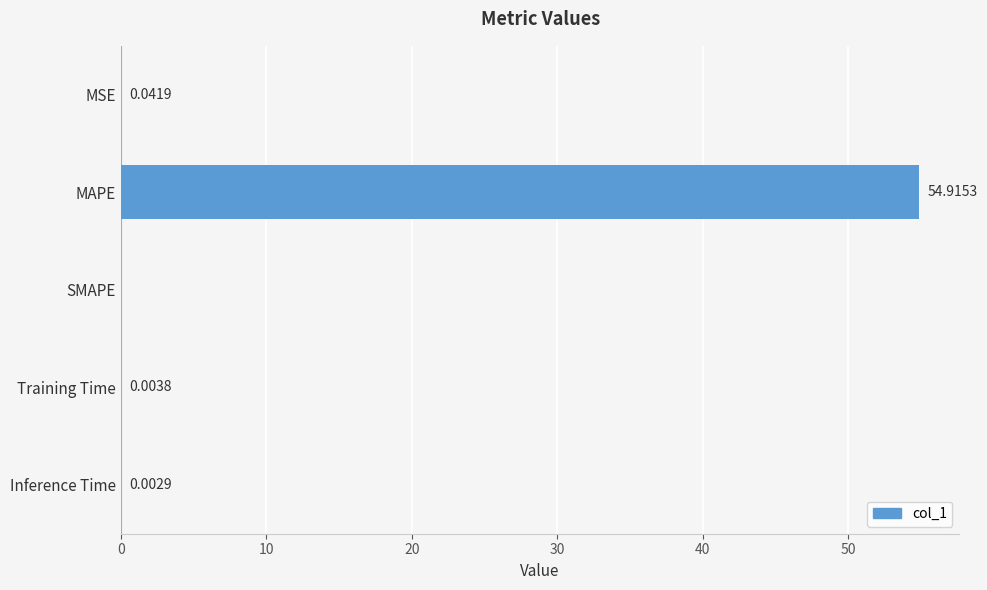

Are the bars grouped side by side (vs. stacked)?

No